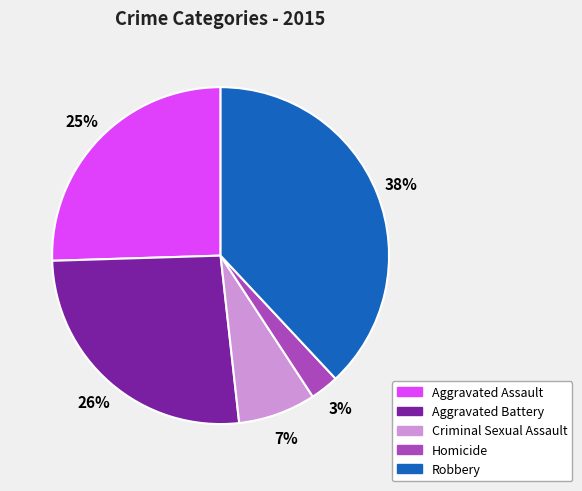

To the nearest percent, what portion does Criminal Sexual Assault represent?

7%